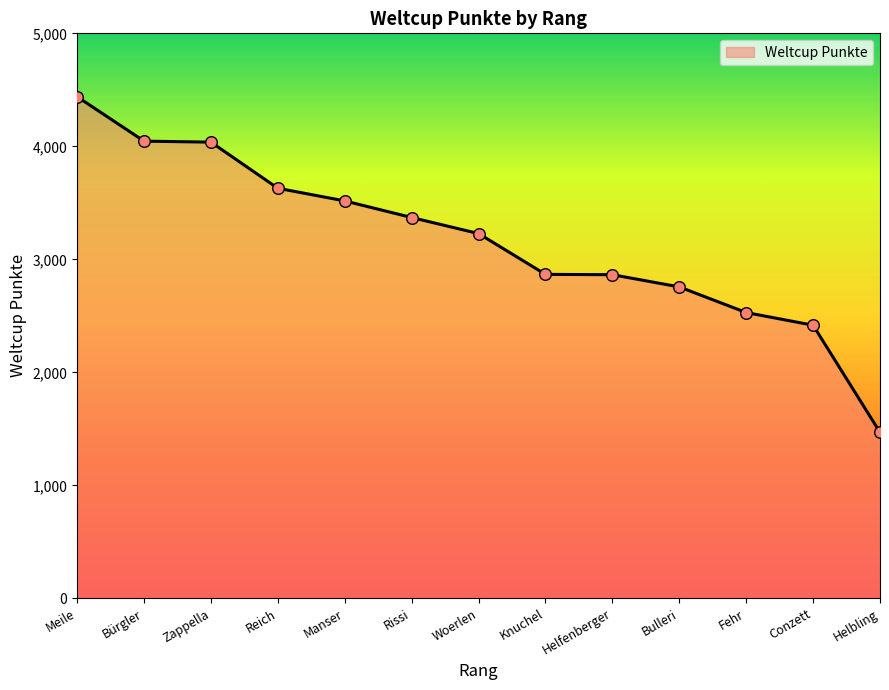

What is the ratio of the value at Bulleri to the value at Bürgler?

0.7